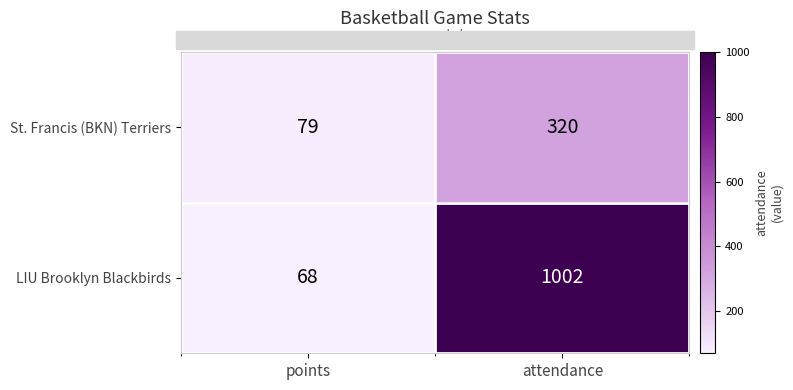

Where is LIU Brooklyn Blackbirds nearest to the value 535?

points